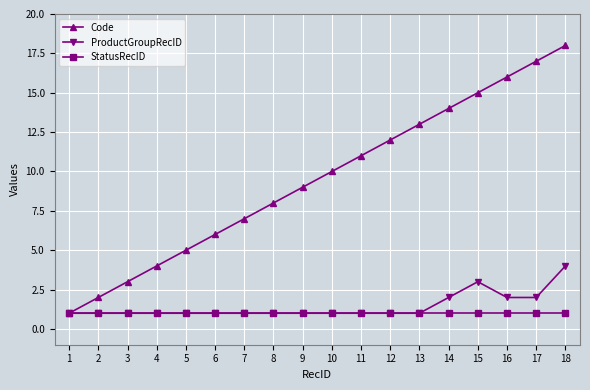

Is it true that StatusRecID equals 1 at 10?

True